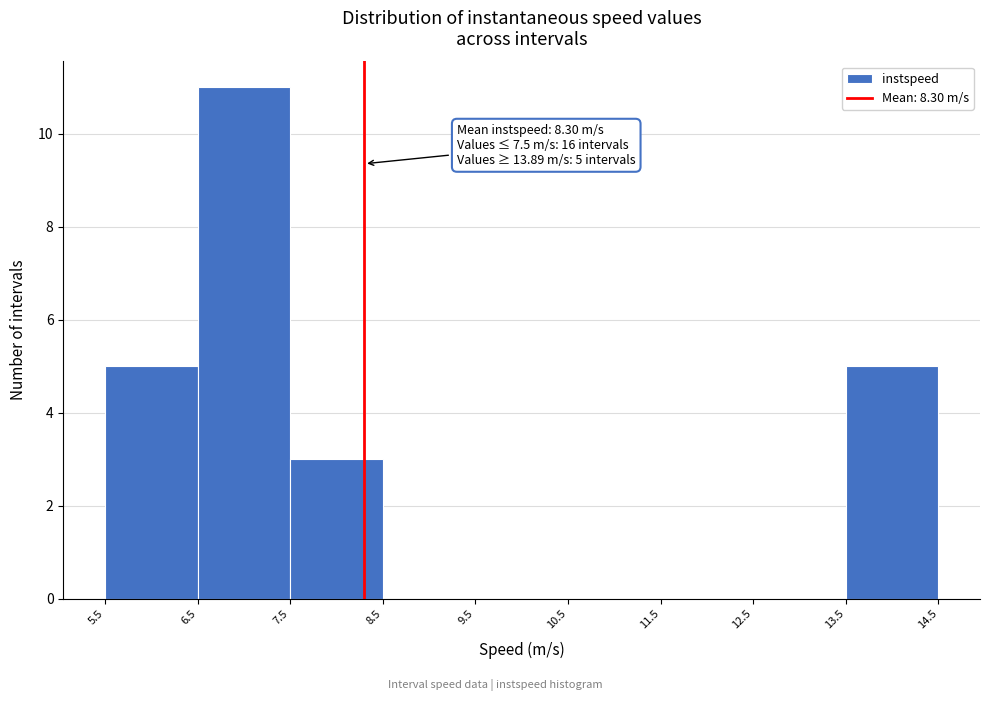

Which range on the x-axis has the tallest bar?

6.5 to 7.5